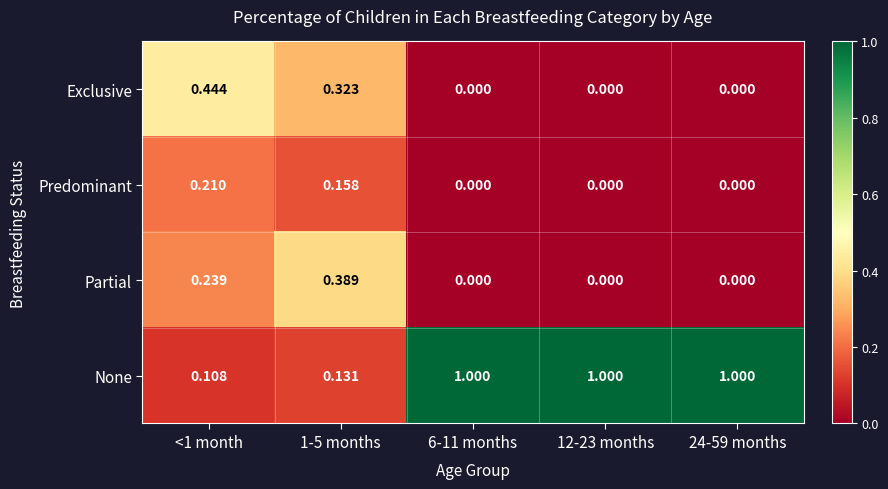

What is the total value across all series at <1 month?

1.0